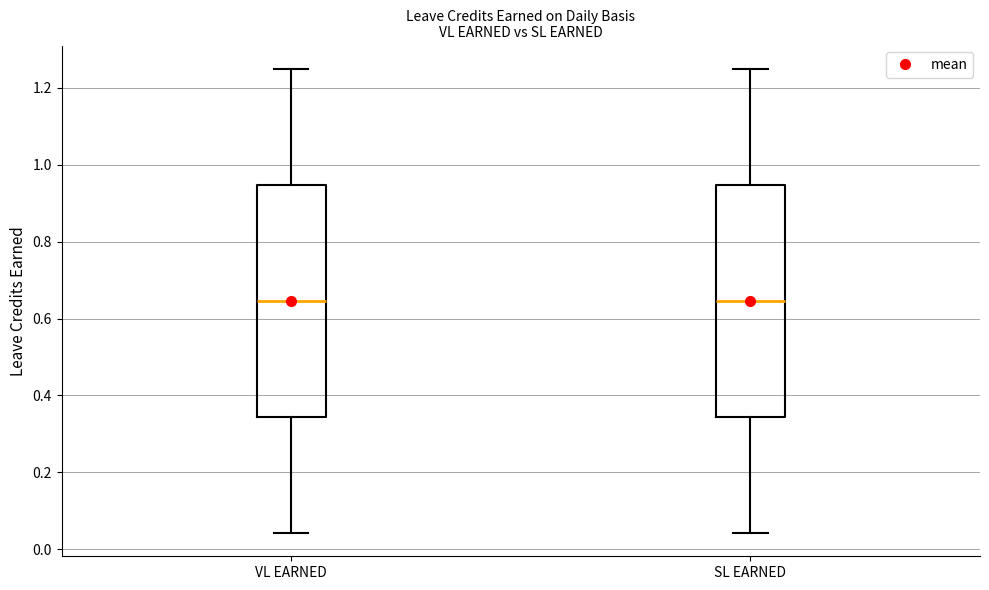

Where does the median line of the box for SL EARNED sit on the y-axis? The values are not printed on the chart, so give them approximately, as read against the axis.

0.64